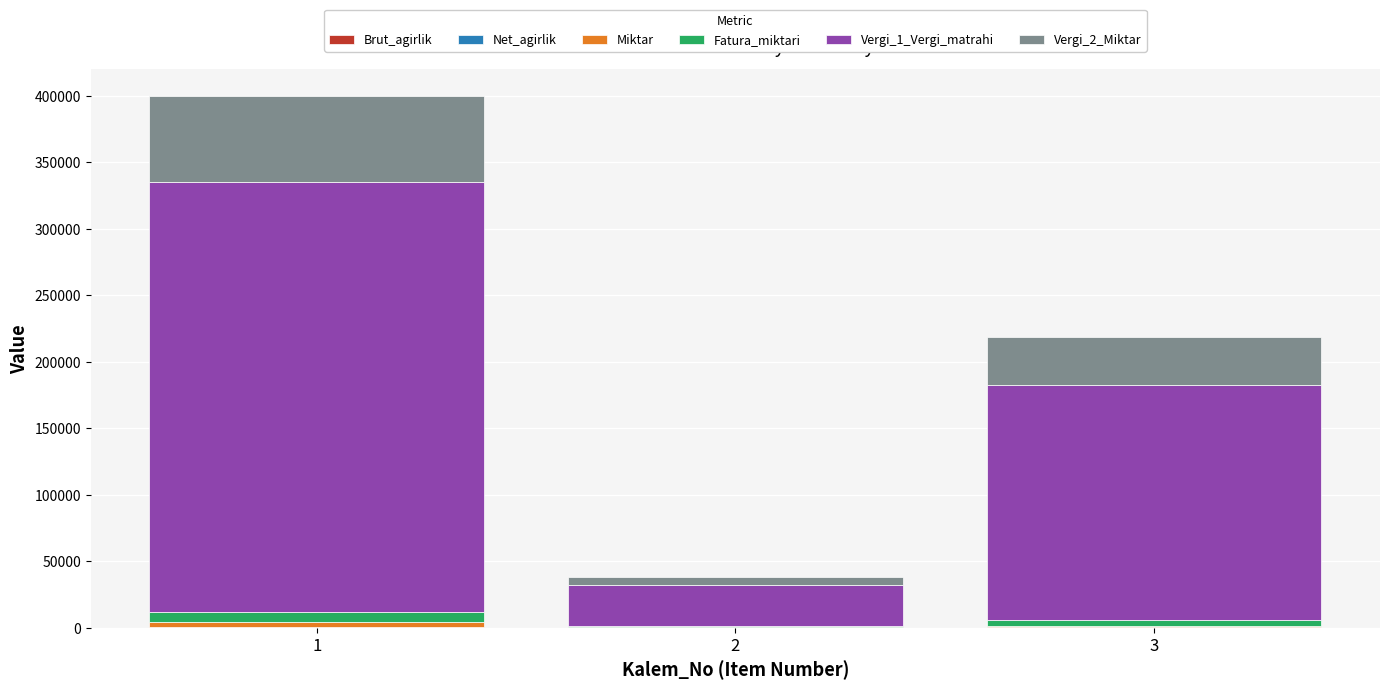

Does the chart contain stacked bars?

Yes